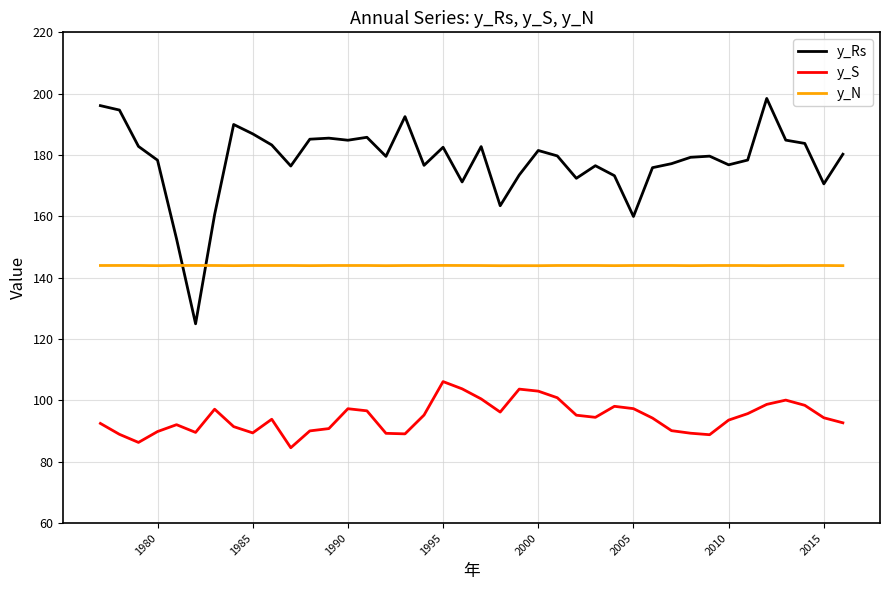

What is the minimum value shown in the chart?

84.6